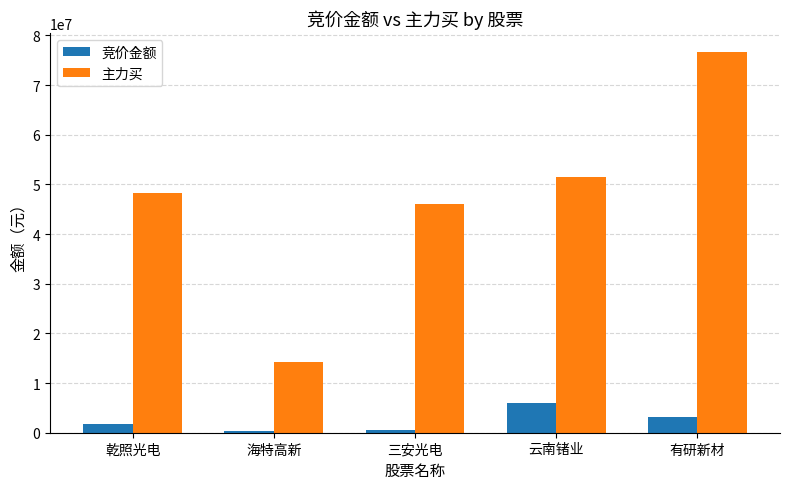

At 云南锗业, list the series in order from smallest to largest.

竞价金额, 主力买